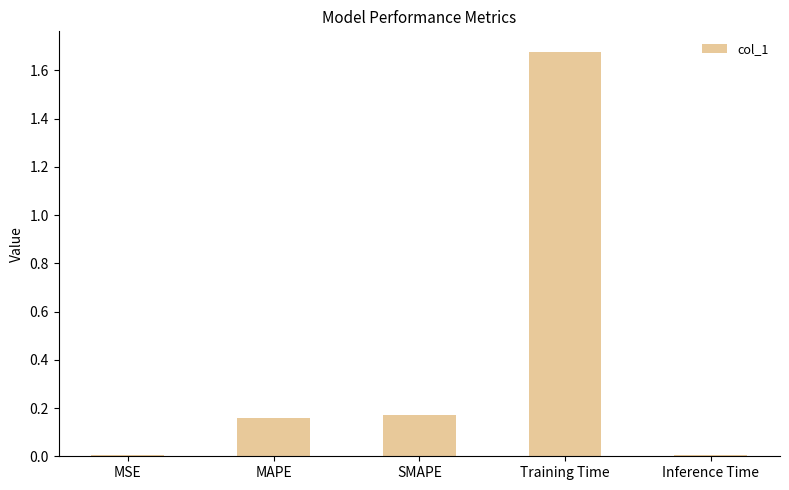

What position from the right is SMAPE?

3